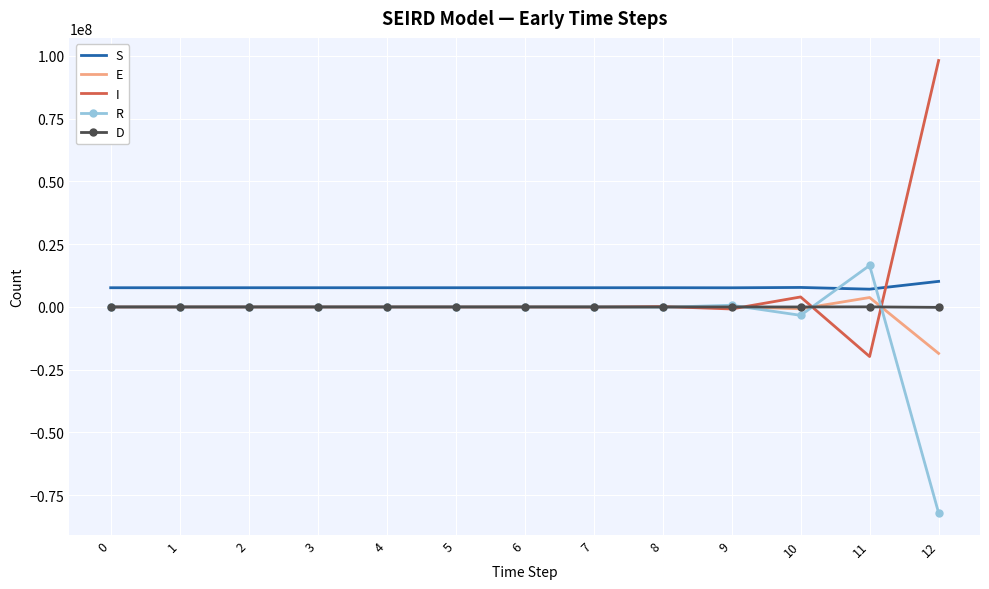

Is the value of S at 1 greater than the value of I at 8?

Yes